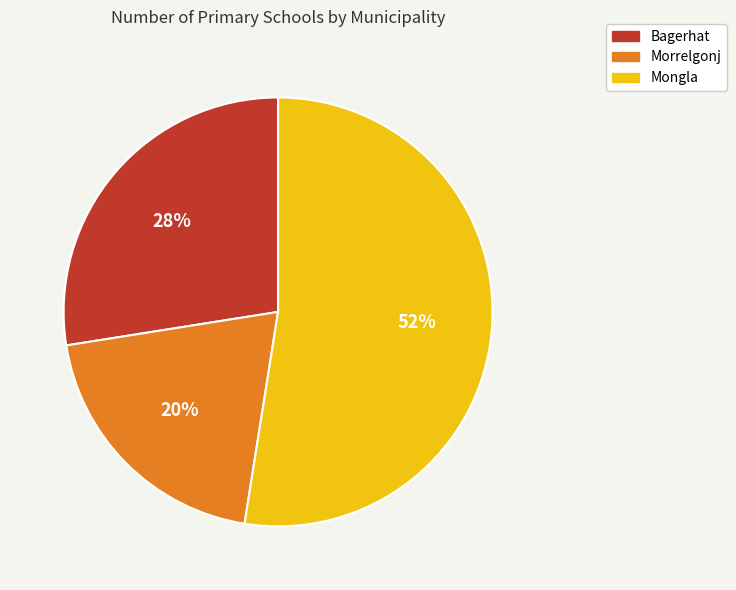

To the nearest percent, what portion does Morrelgonj represent?

20%